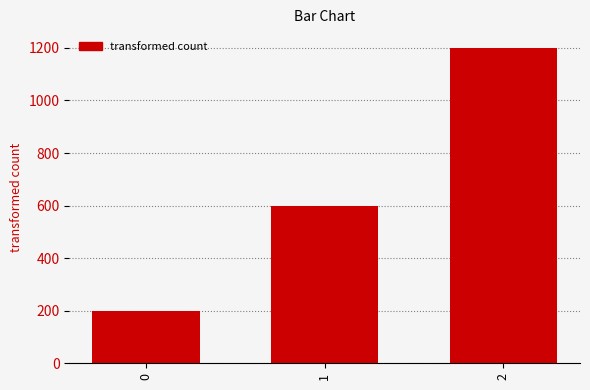

Reading right to left, transcribe all the data shown in this chart.

2=1200	1=600	0=200